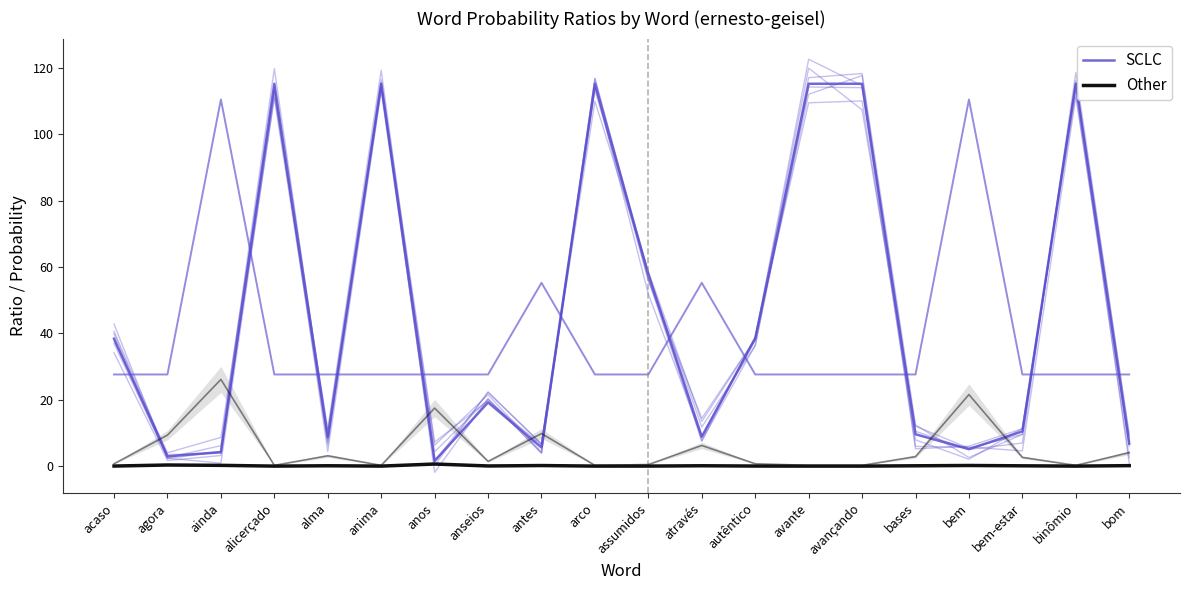

How many lines are shown in the chart?

2